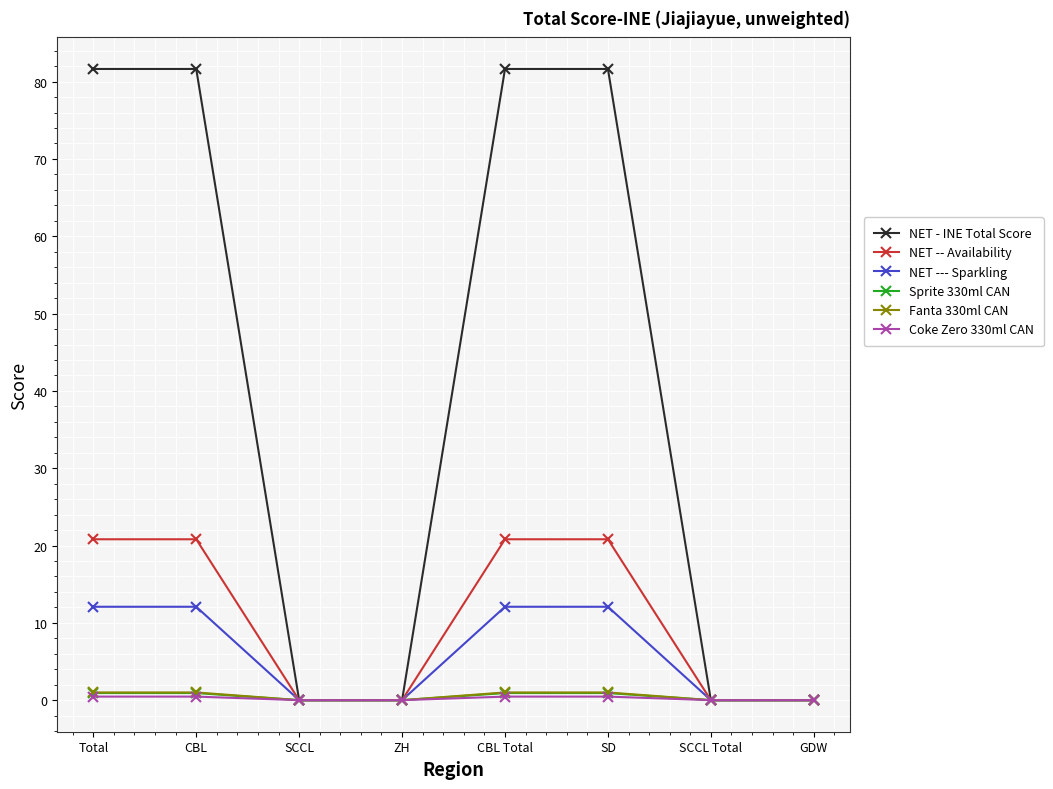

What is the difference between the maximum and second lowest values in the Coke Zero 330ml CAN series?

0.5